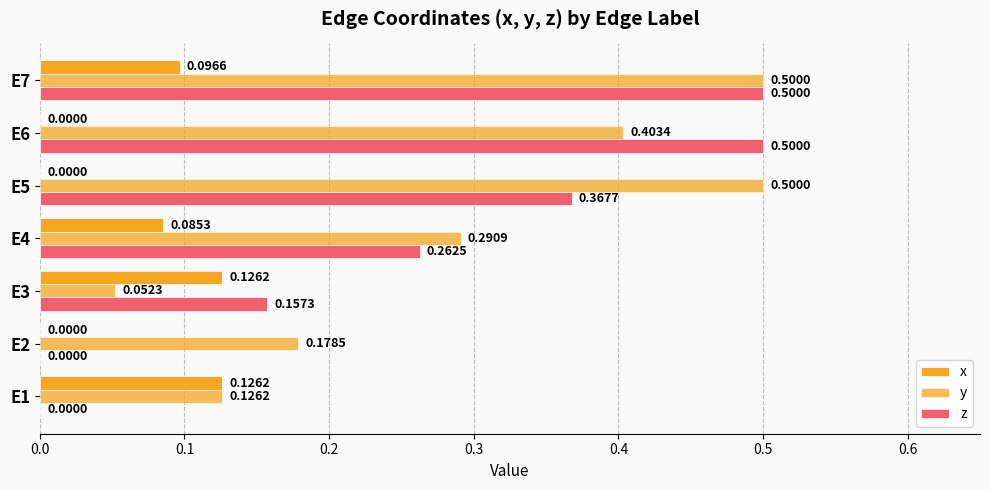

How many series are shown in this chart?

3